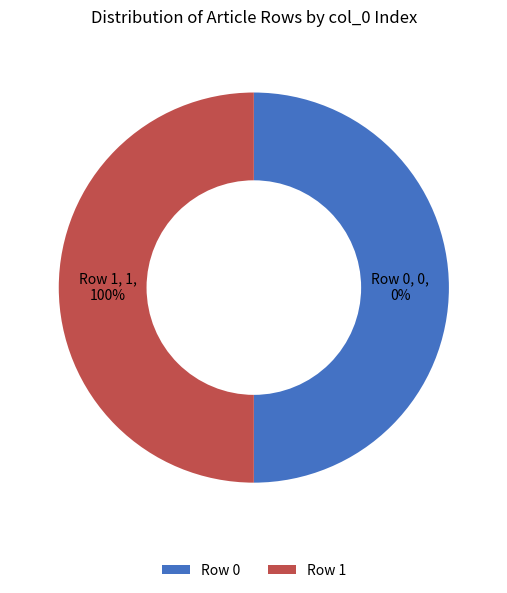

Combined, do Row 1 and Row 0 account for over 50%?

Yes